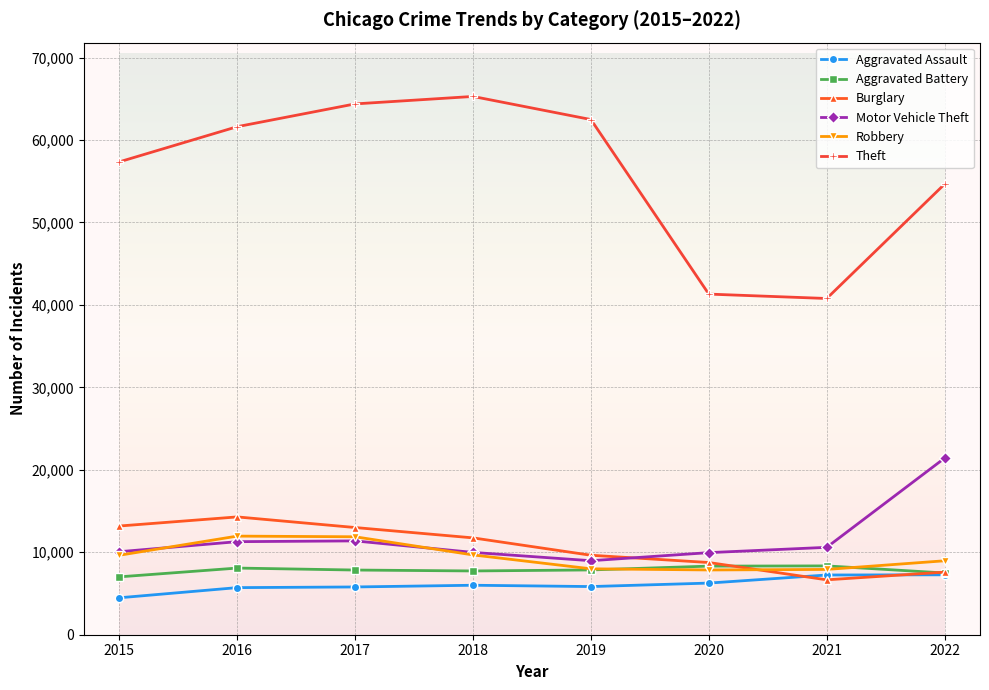

How many lines are shown in the chart?

6